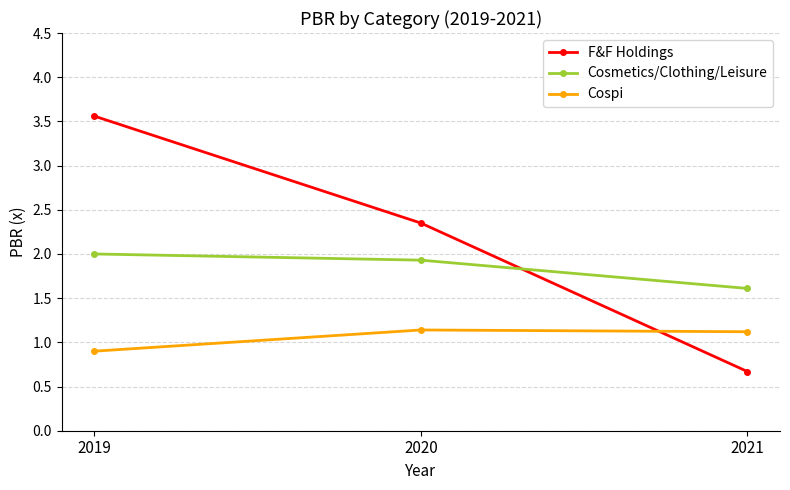

Which series has the largest range (max minus min)?

F&F Holdings